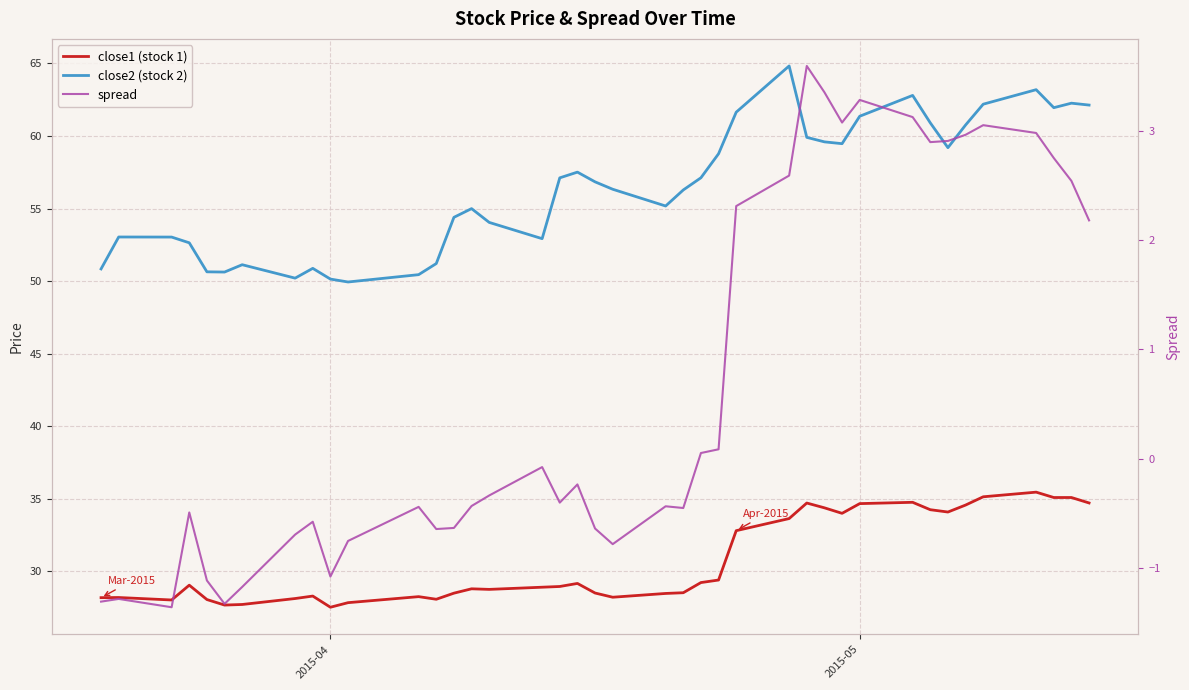

True or false: close1 (stock 1) and spread intersect in this chart.

False